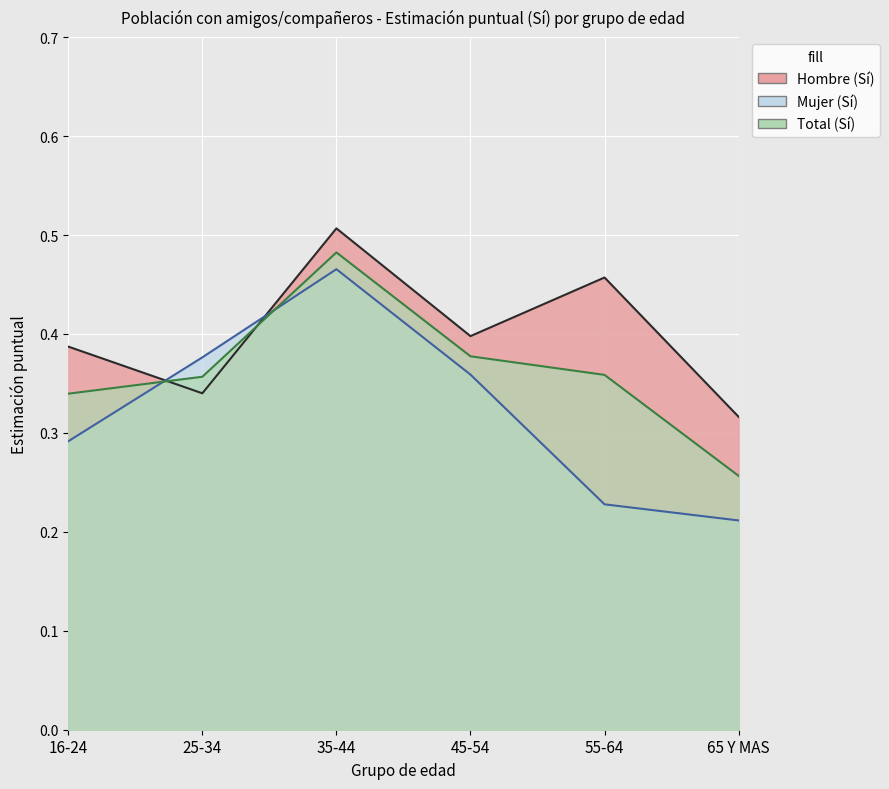

What is the spread (max minus min) of values at 16-24?

0.1